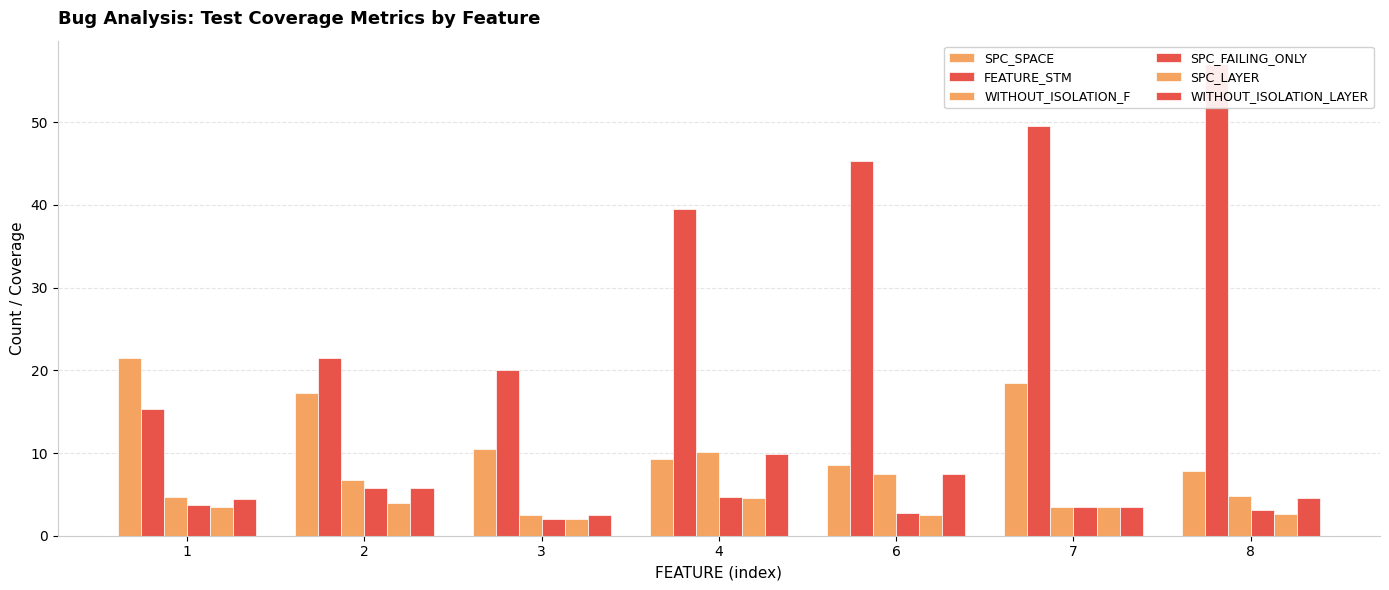

What is the value of the SPC_SPACE bar at the 1st from the left?

21.4